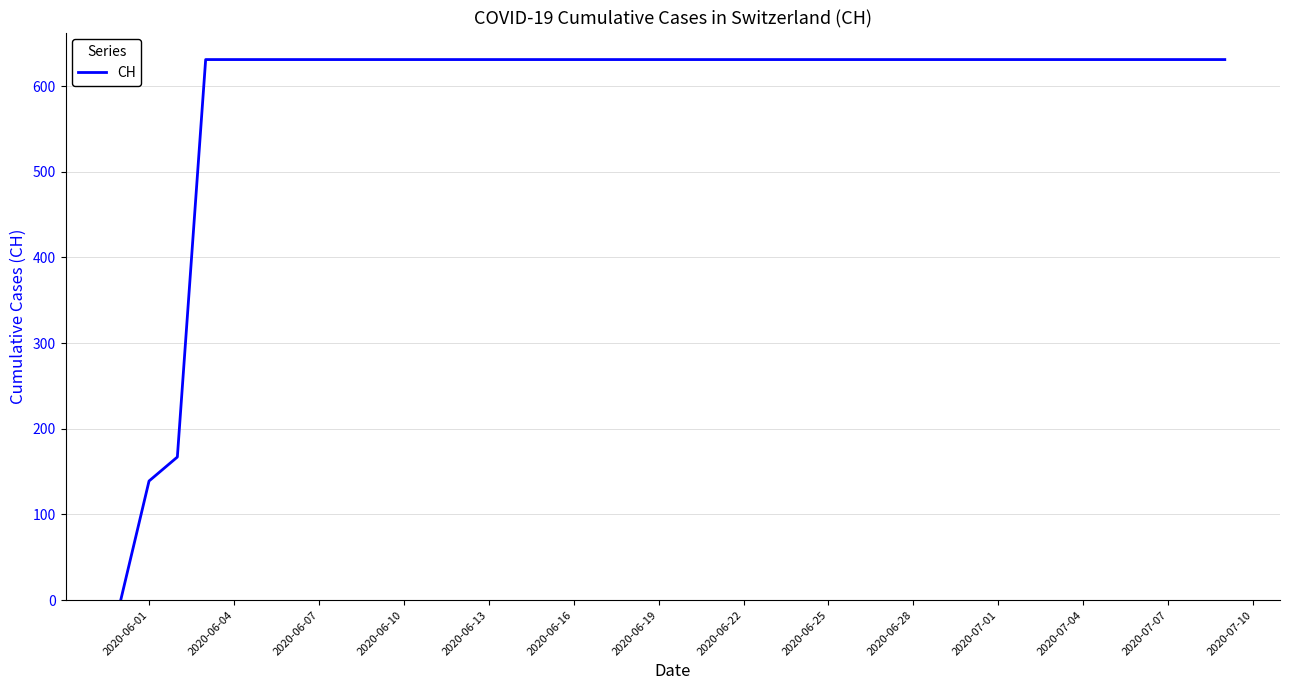

What is the maximum value shown in the chart?

631